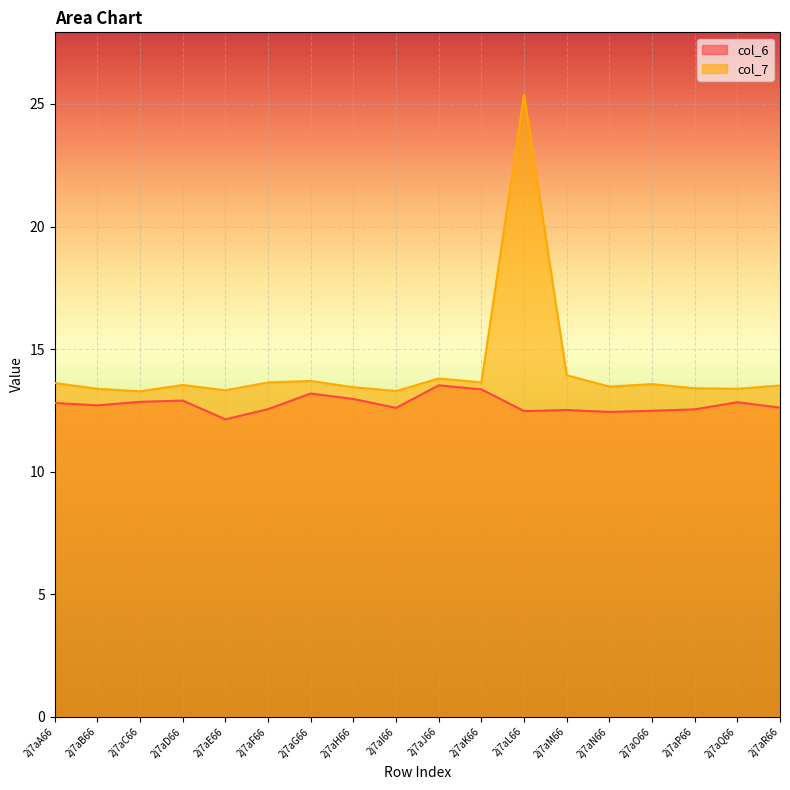

What is the average value of the col_6 series?

12.7